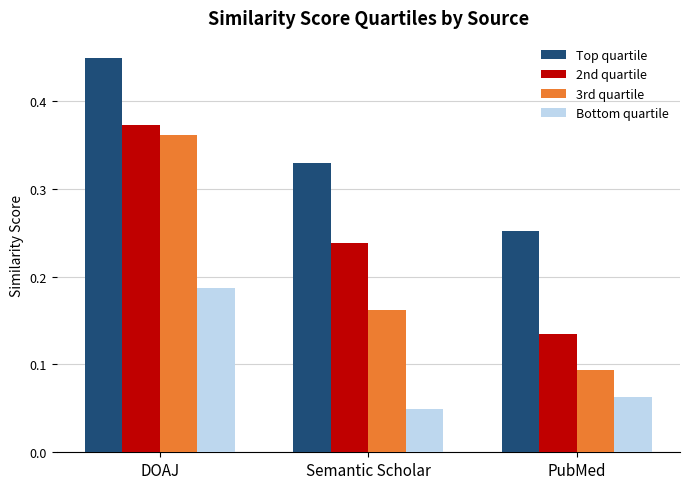

Which category has the highest value in the 2nd quartile series?

DOAJ